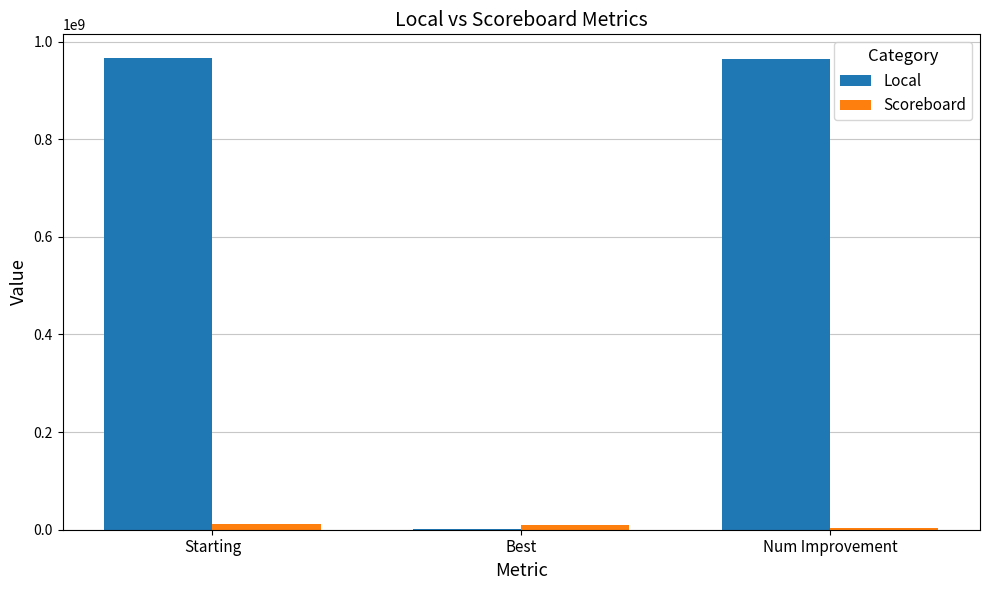

What are all the series names shown in the legend?

Local, Scoreboard